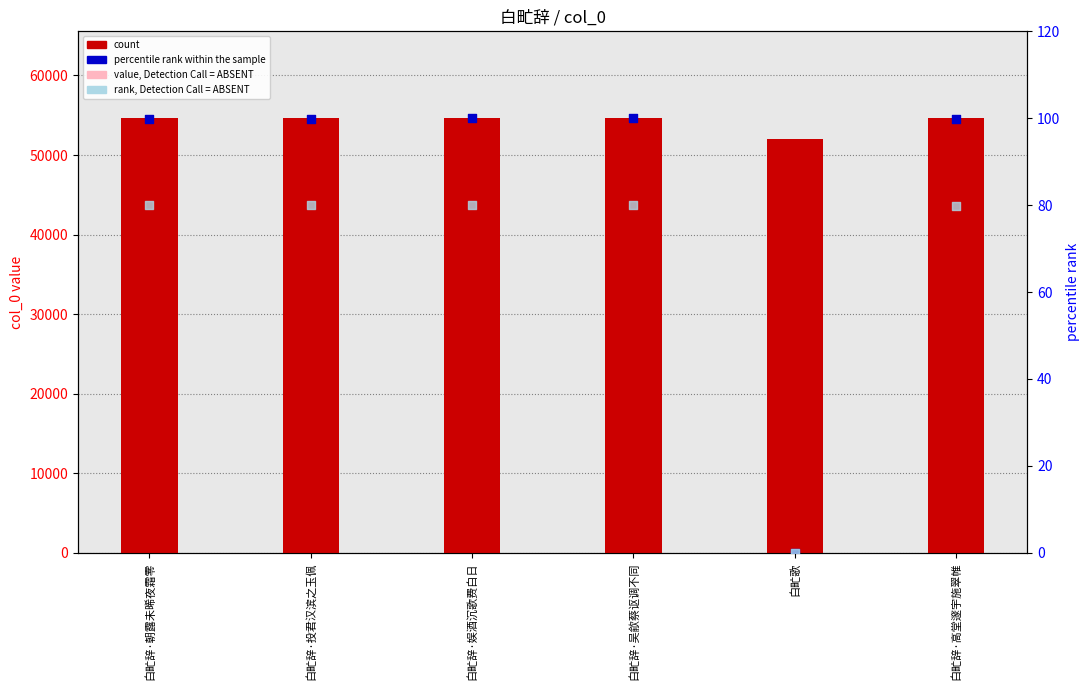

At how many categories does at least one series exceed 45968?

6